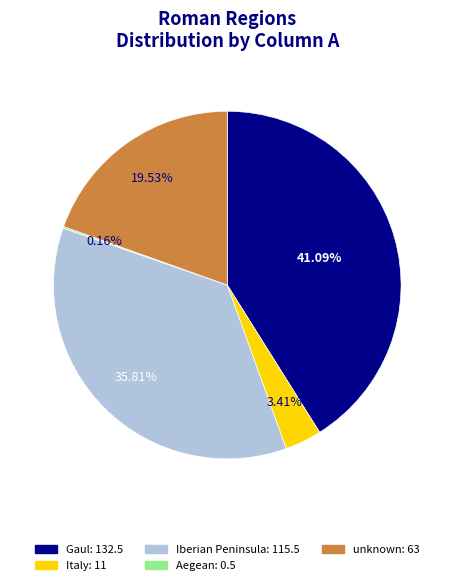

Does Iberian Peninsula account for over 50% of the chart?

No